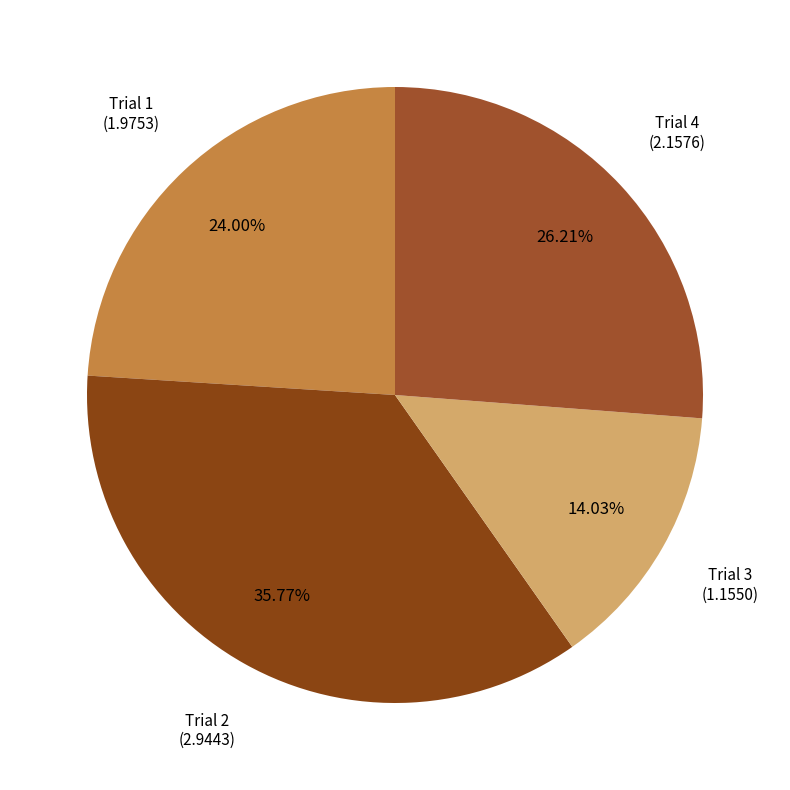

Which has a higher value, Trial 3 or Trial 1?

Trial 1